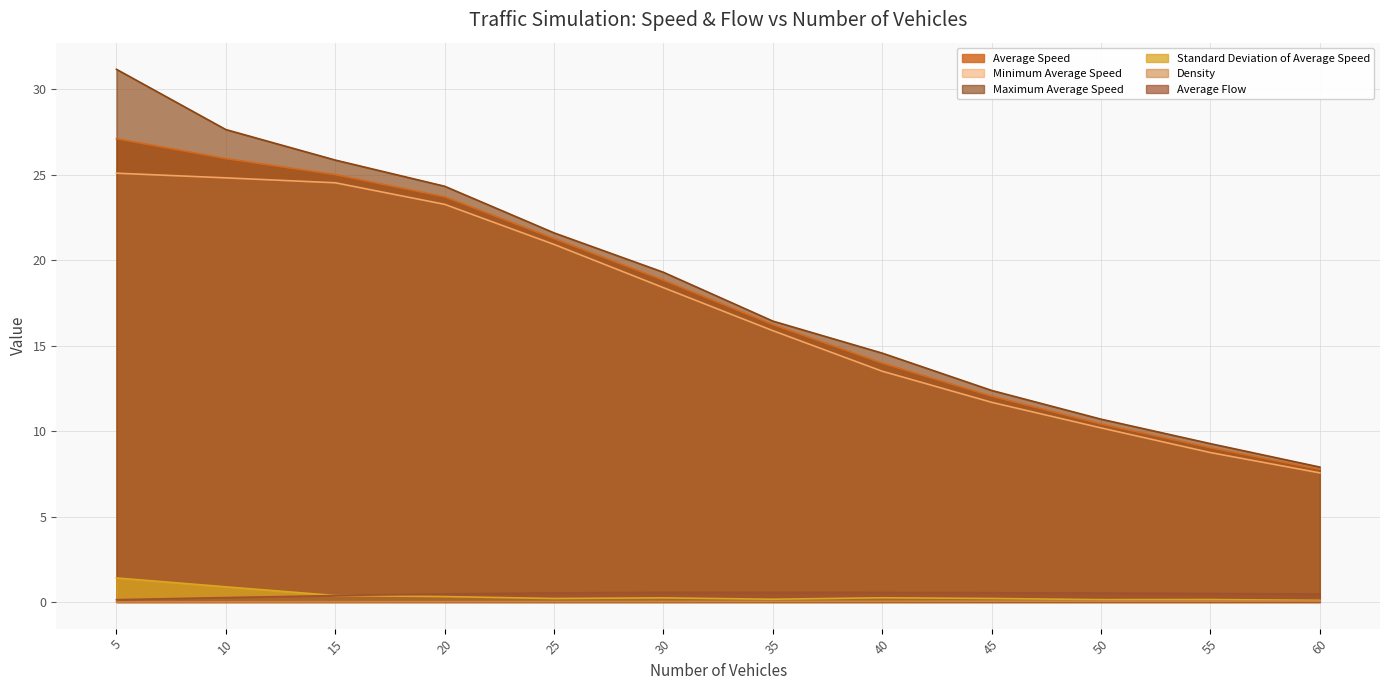

True or false: Average Flow and Density cross at least once.

False